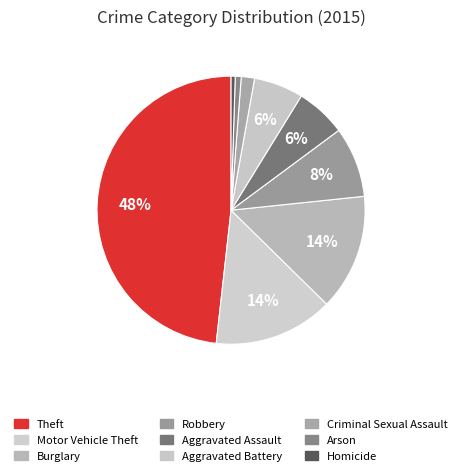

Rank the categories by value from lowest to highest.

Homicide, Arson, Criminal Sexual Assault, Aggravated Battery, Aggravated Assault, Robbery, Burglary, Motor Vehicle Theft, Theft